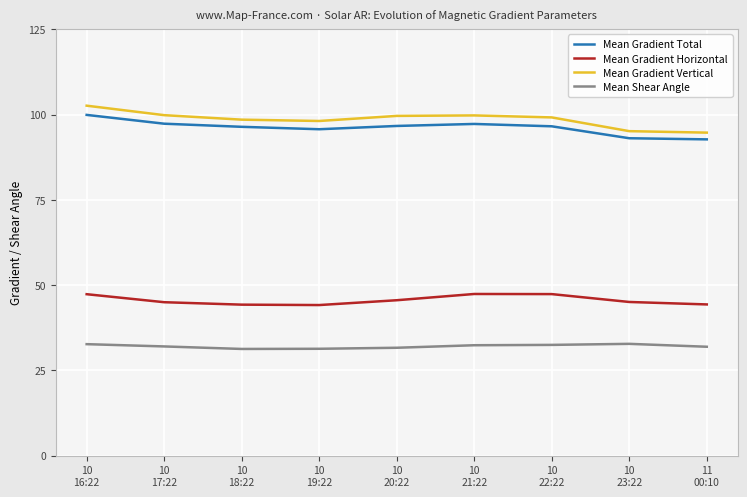

The Mean Gradient Total series shows 130.1 at 10
20:22. True or false?

False